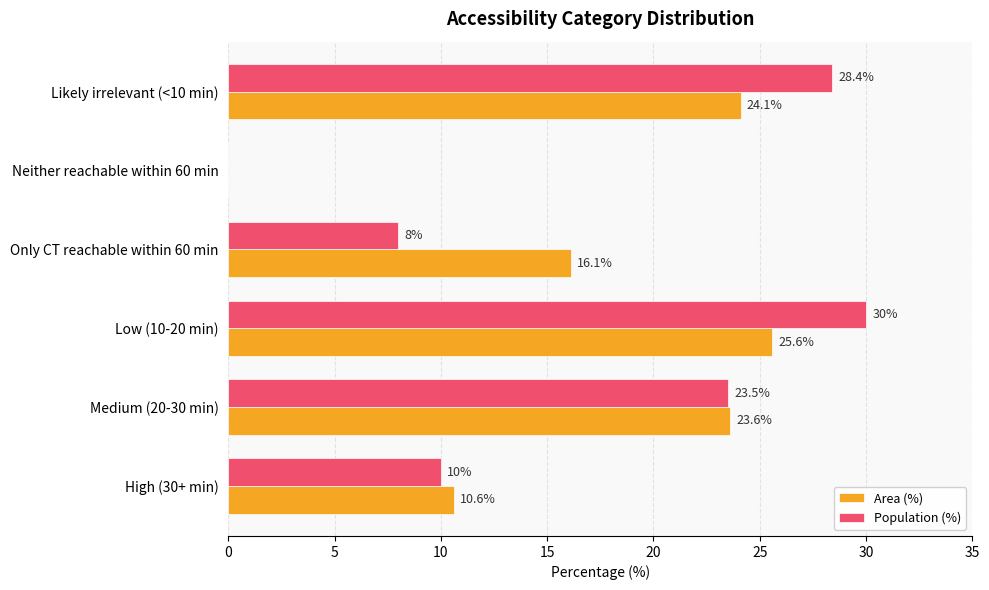

The value of Area (%) at Likely irrelevant (<10 min) is 39.5. True or false?

False